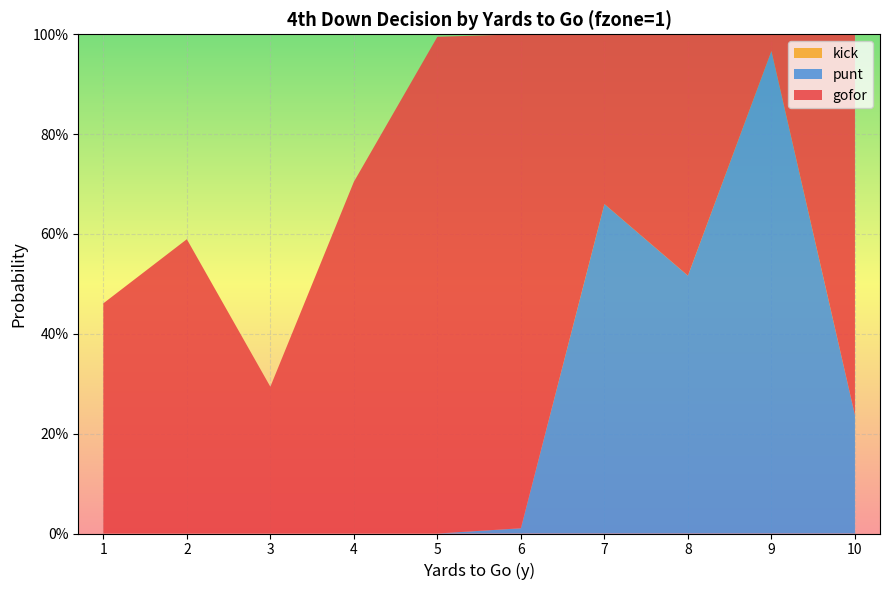

Reading left to right, transcribe all the data shown in this chart.

gofor: 1=0.5	2=0.6	3=0.3	4=0.7	5=1.0	6=1.0	7=0.3	8=0.5	9=0.0	10=0.8
punt: 1=0.0	2=0.0	3=0.0	4=0.0	5=0.0	6=0.0	7=0.7	8=0.5	9=1.0	10=0.2
kick: 1=0.0	2=0.0	3=0.0	4=0.0	5=0.0	6=0.0	7=0.0	8=0.0	9=0.0	10=0.0